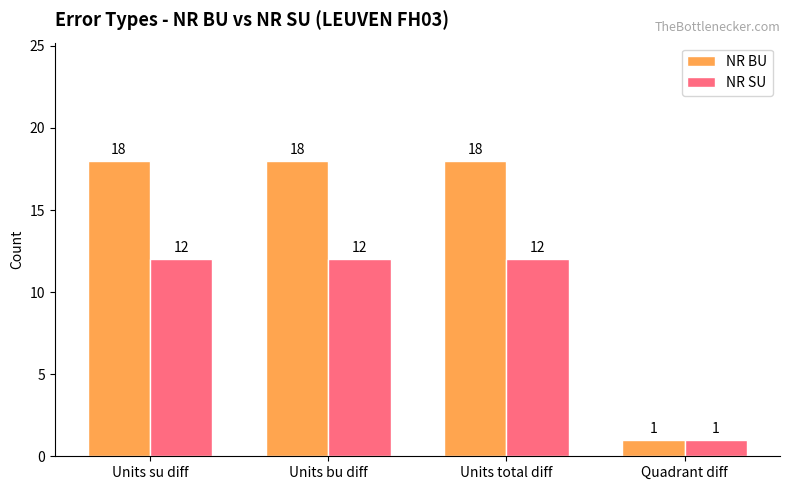

Is the value of NR SU at Quadrant diff greater than the value of NR BU at Units bu diff?

No